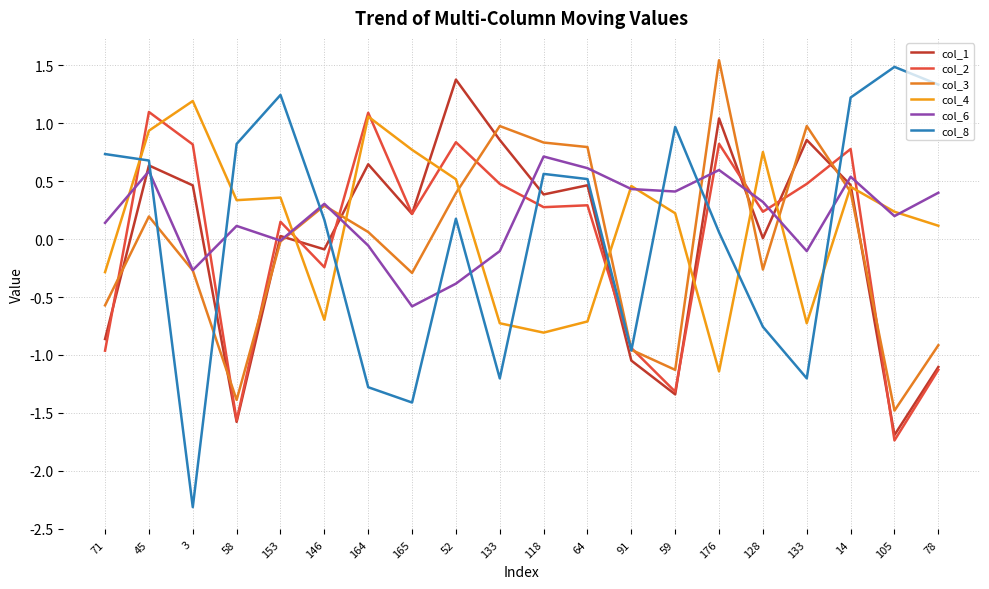

What is the difference between the col_2 values at 3 and 71?

1.8